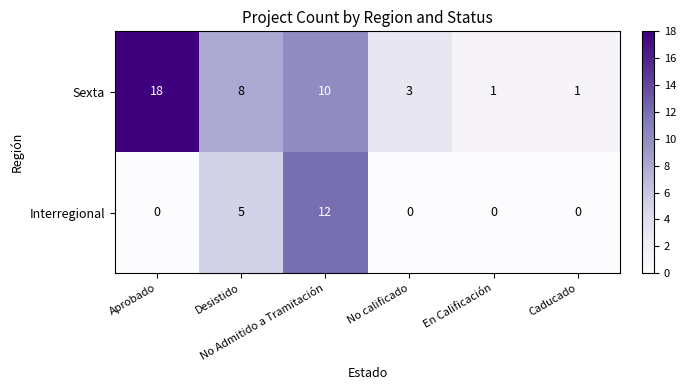

At which category is the sum across all series the highest?

No Admitido a Tramitación